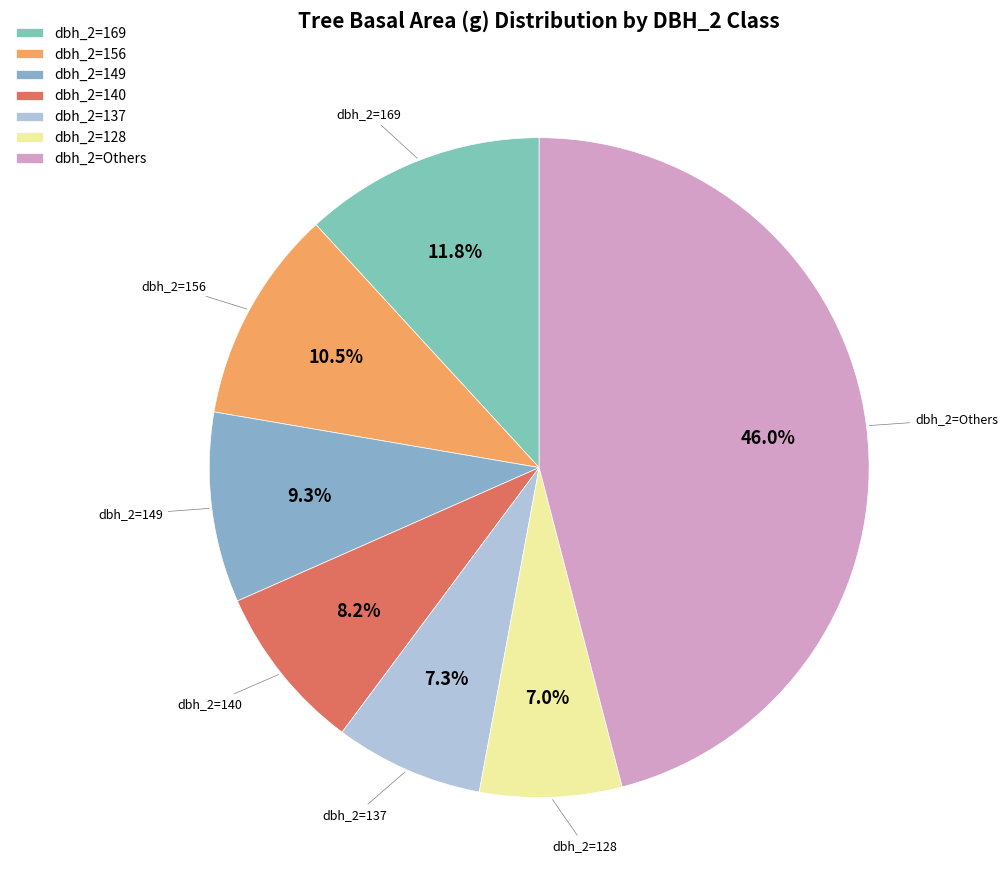

What is the ratio of the value at dbh_2=156 to the value at dbh_2=149?

1.1